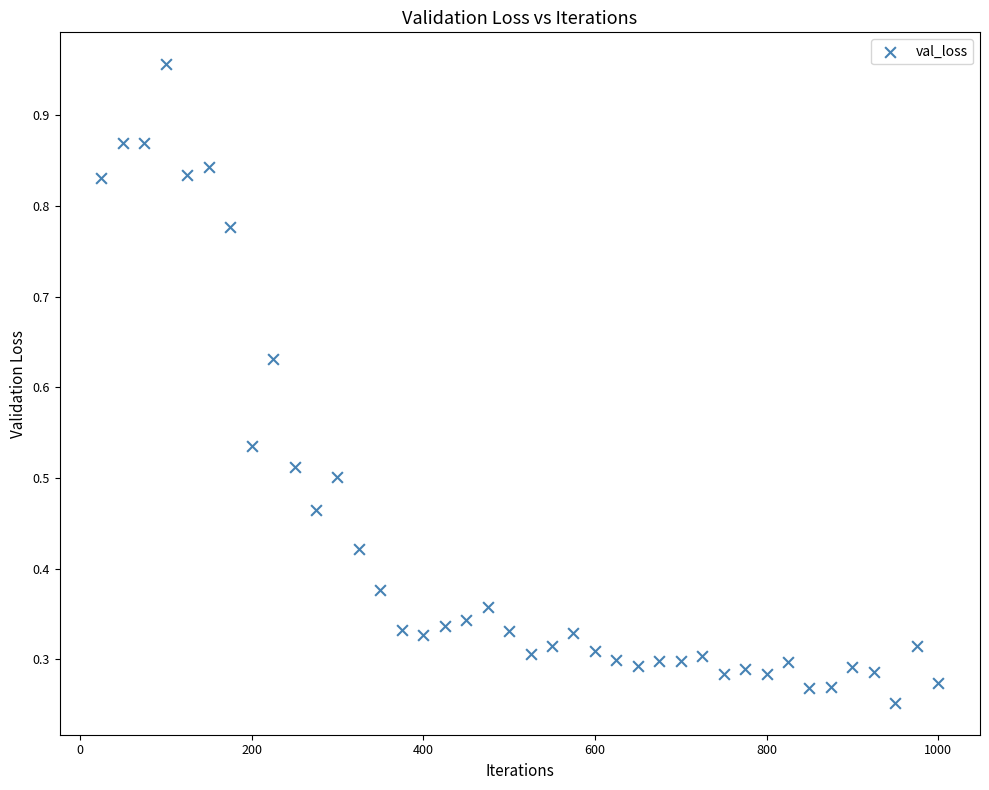

What is the range of X values (max minus min)?

975.0